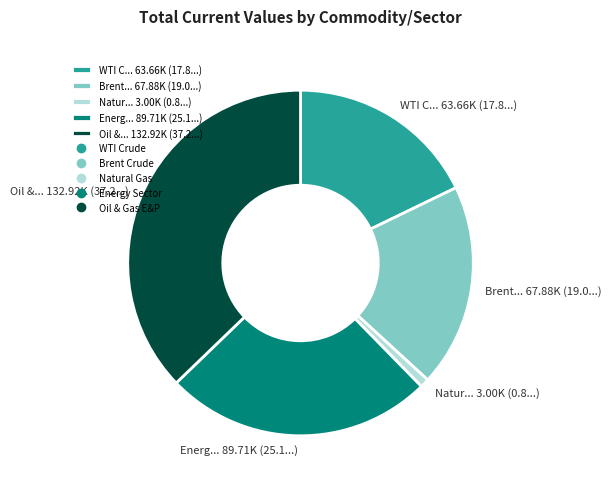

Rank the categories by value from highest to lowest.

Oil &... 132.92K (37.2...), Energ... 89.71K (25.1...), Brent... 67.88K (19.0...), WTI C... 63.66K (17.8...), Natur... 3.00K (0.8...)